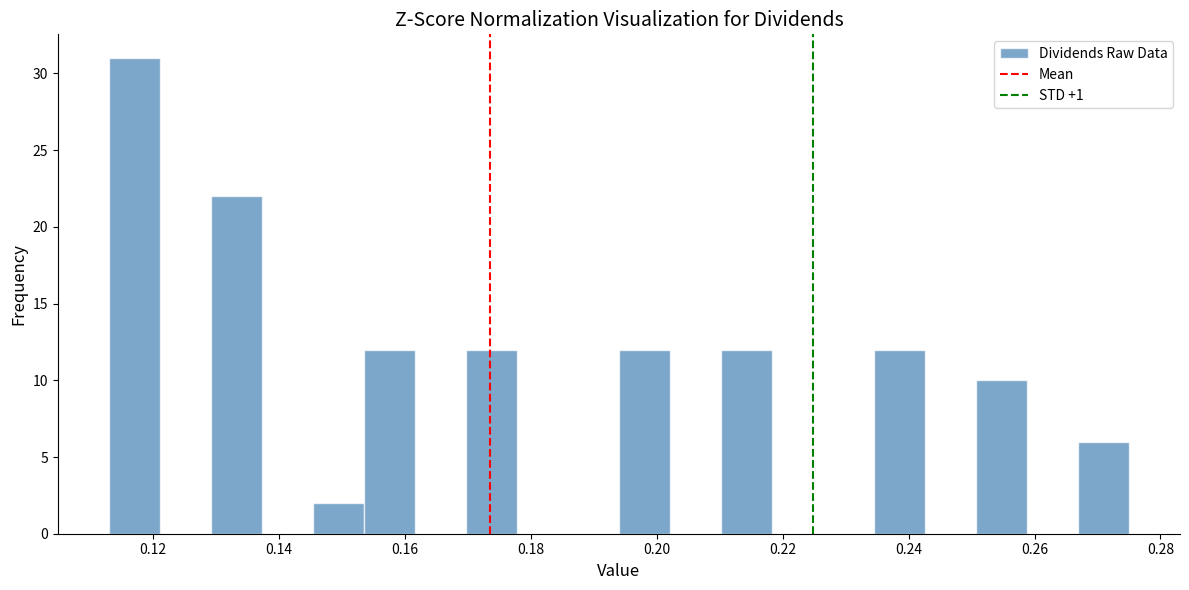

How tall is the bar that spans 0.194 to 0.202 on the x-axis? Neither the bar edges nor the heights are printed on the chart, so give them approximately, as read against the axes.

12